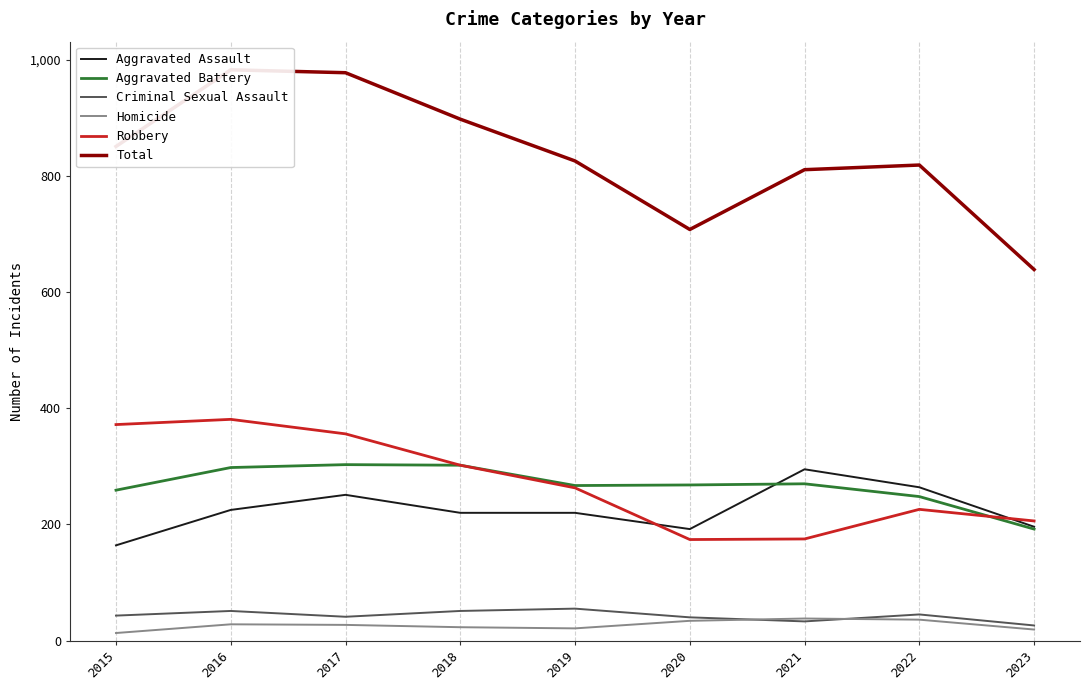

List the labels in order of Aggravated Assault value, largest first.

2021, 2022, 2017, 2016, 2018, 2019, 2023, 2020, 2015